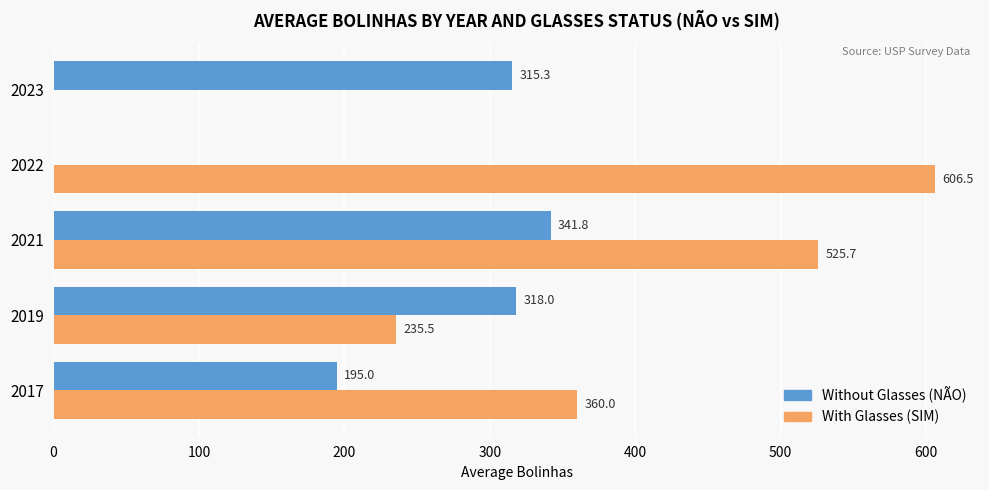

What is the total value across all series at 2017?

555.0